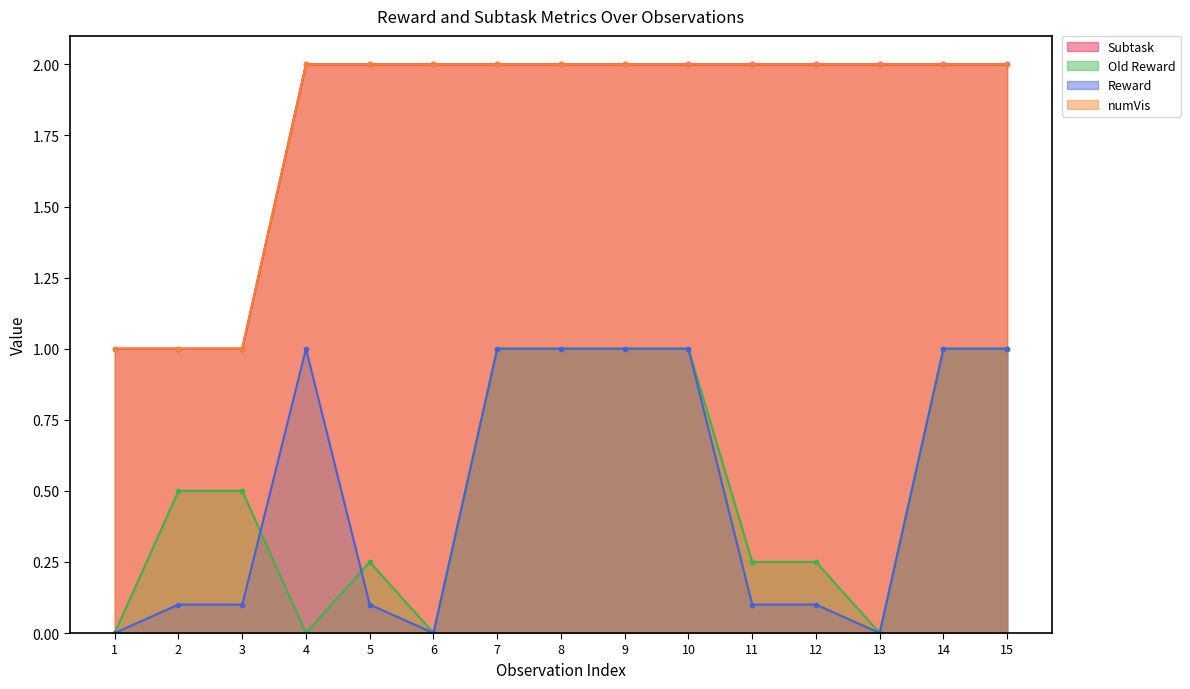

What is the difference between the maximum and minimum values in the Subtask series?

1.0